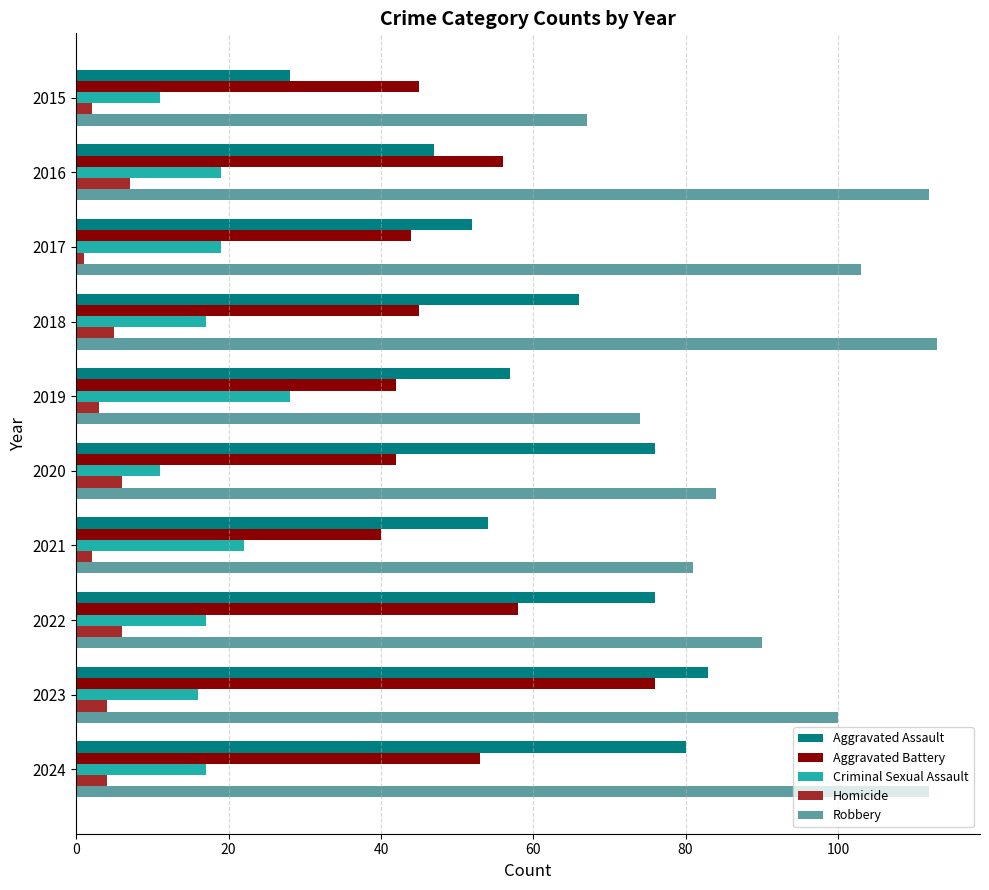

What is the spread (max minus min) of values at 2019?

71